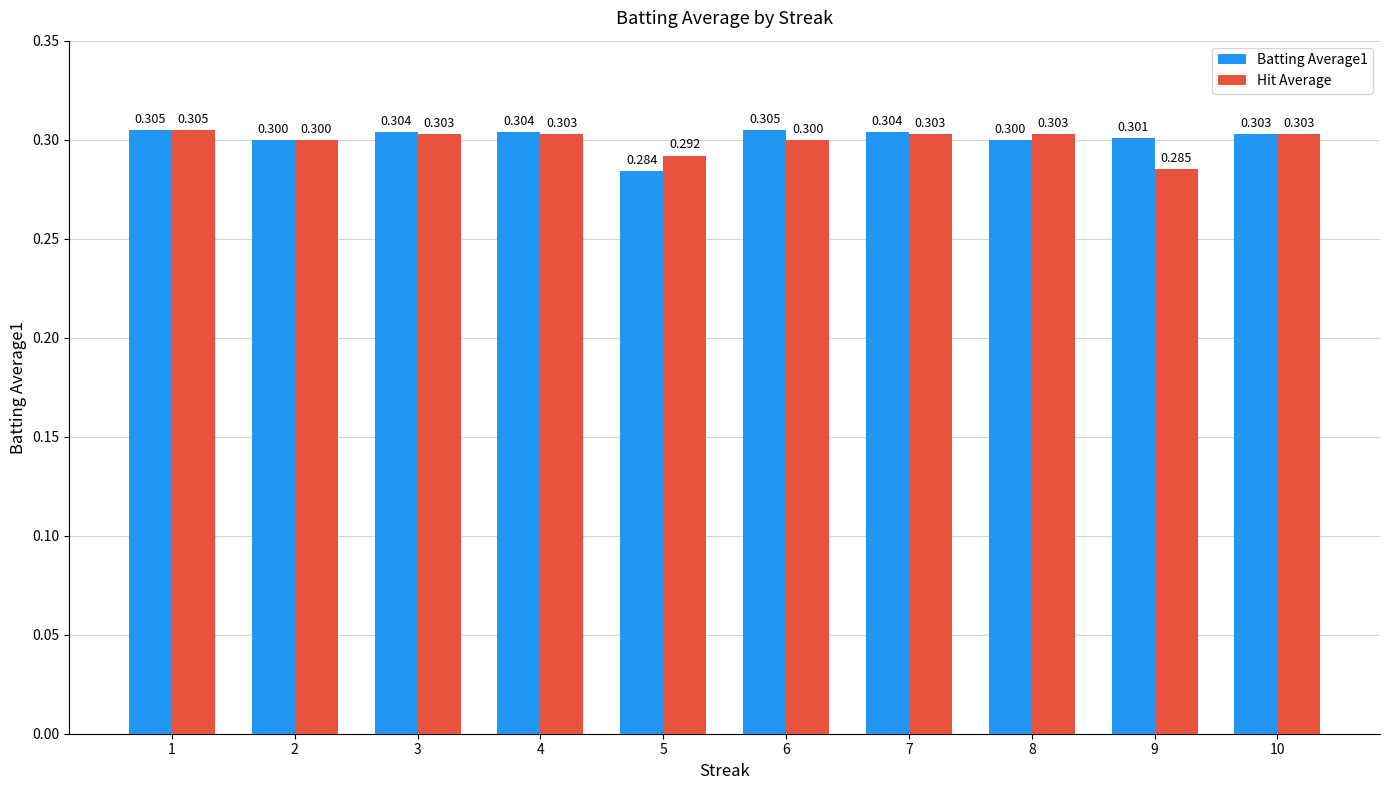

What is the value of the Batting Average1 bar at the 9th from the left?

0.3